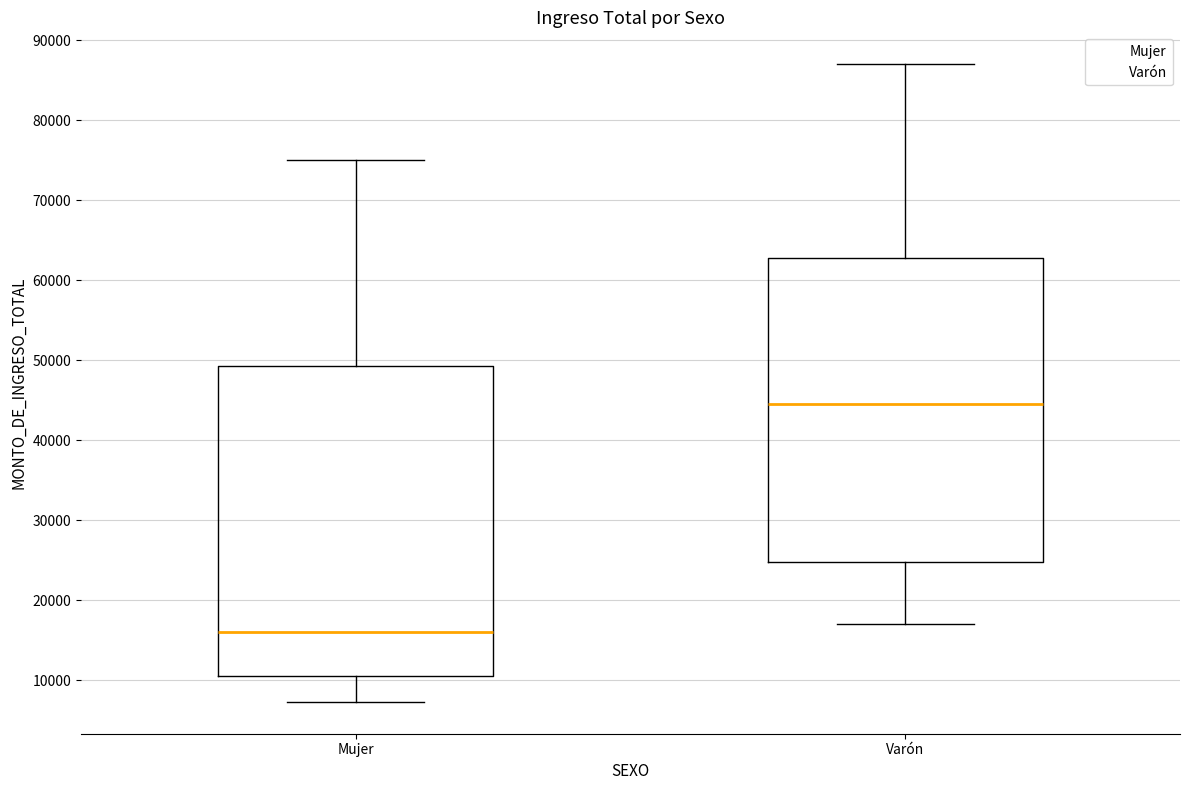

Reading left to right, read every box against the y-axis: the position of its median line, the range the box covers, and the ends of its whiskers. The values are not printed on the chart, so give them approximately, as read against the axis.

Mujer: median 16000, box 11000 to 49000, whiskers 7000 to 75000
Varón: median 45000, box 25000 to 63000, whiskers 17000 to 87000